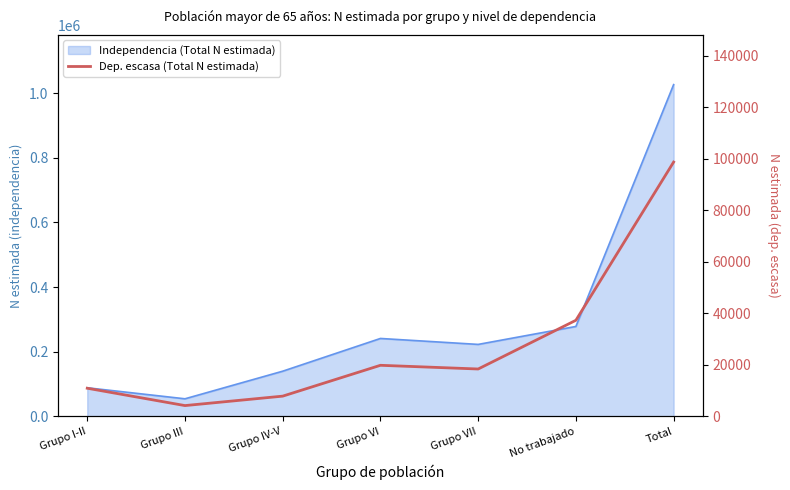

At which category does the data reach its first local peak?

Grupo VI